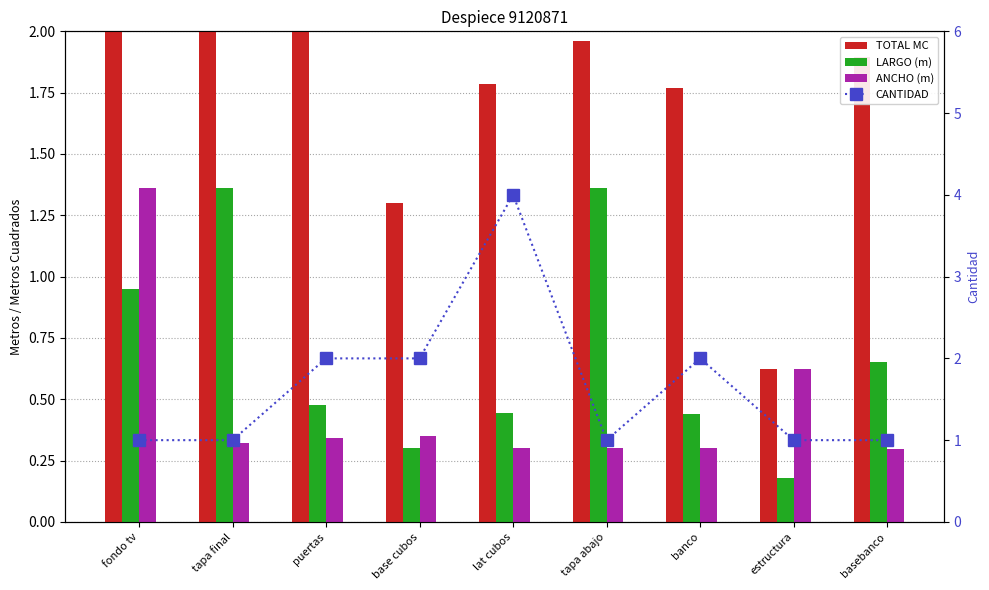

Which has a higher value, basebanco or puertas?

puertas